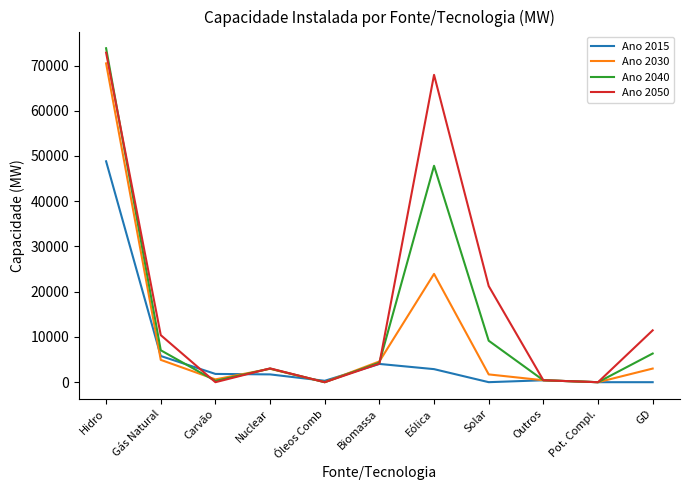

Rank the series by their maximum value, from highest to lowest.

Ano 2040, Ano 2050, Ano 2030, Ano 2015